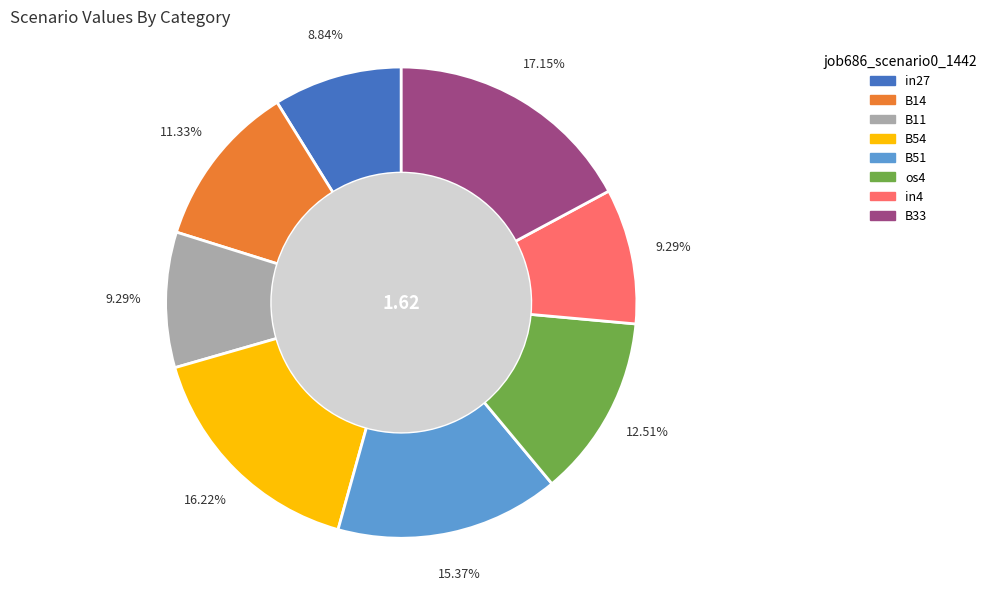

Does B14 account for over 50% of the chart?

No